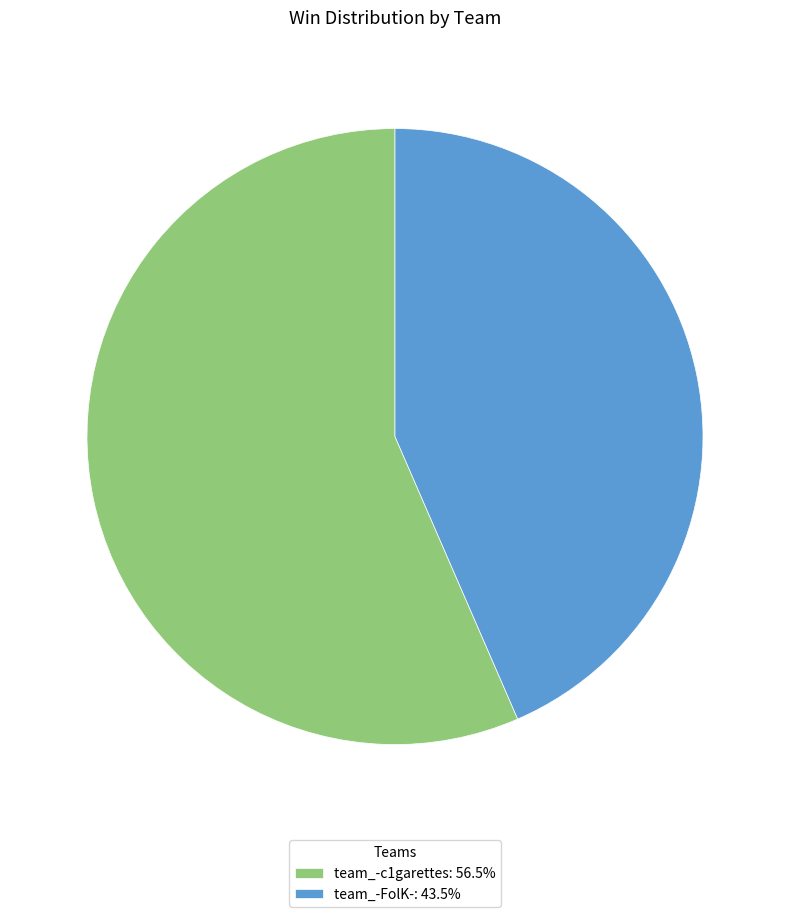

Is the sum of team_-FolK-: 43.5% and team_-c1garettes: 56.5% greater than half?

Yes